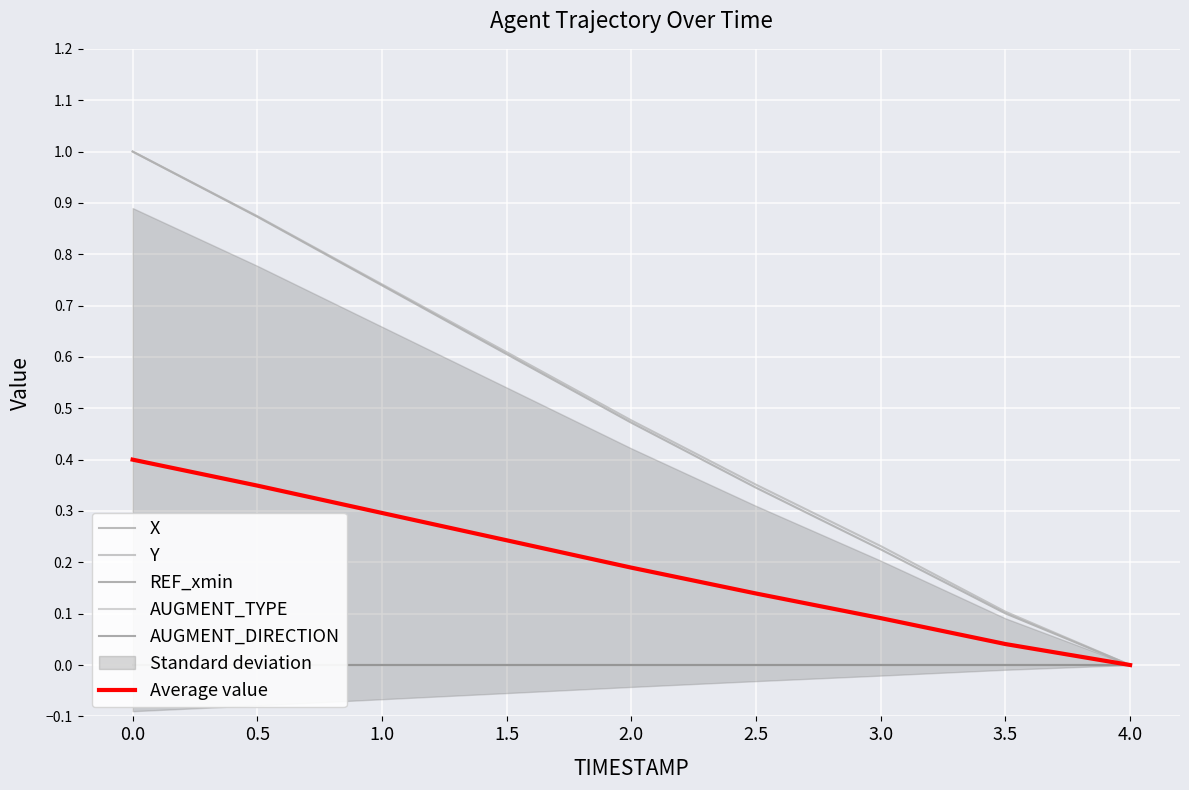

Between 1.0 and 2.5, which series saw the biggest shift?

X